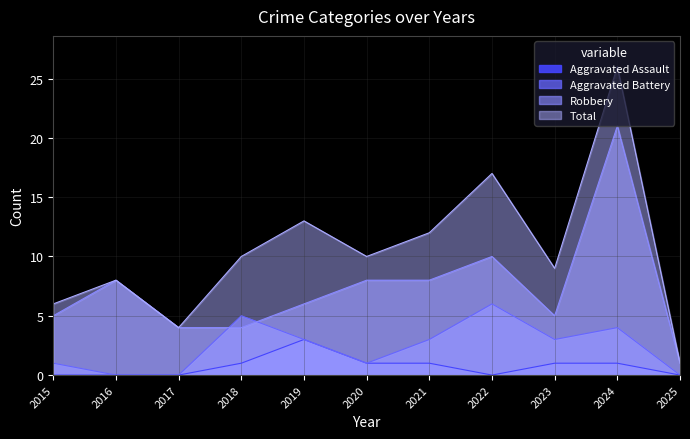

At which category is the sum across all series the highest?

2024